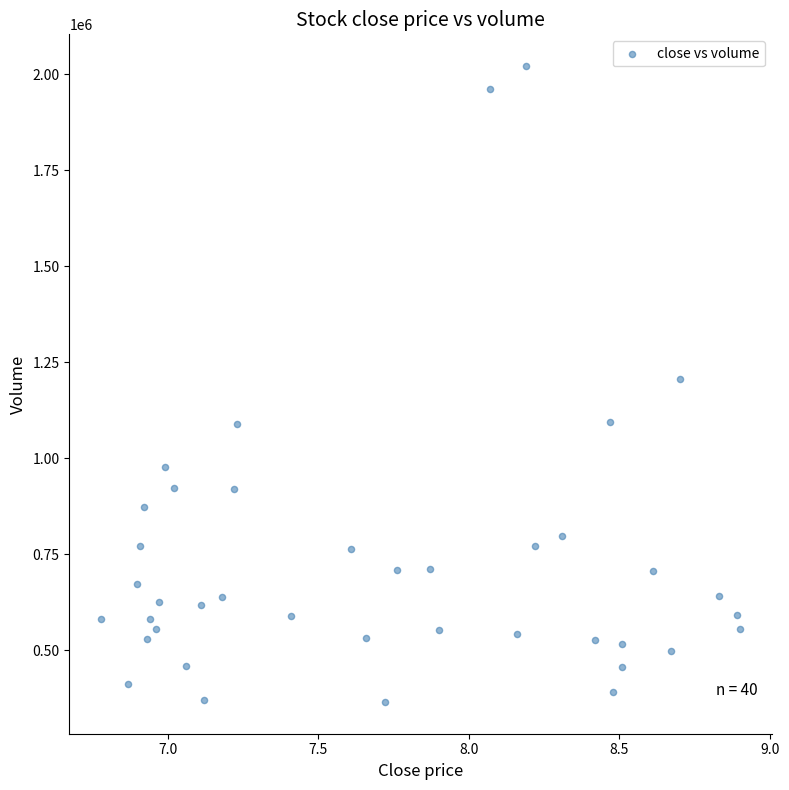

What is the range of Y values (max minus min)?

1655700